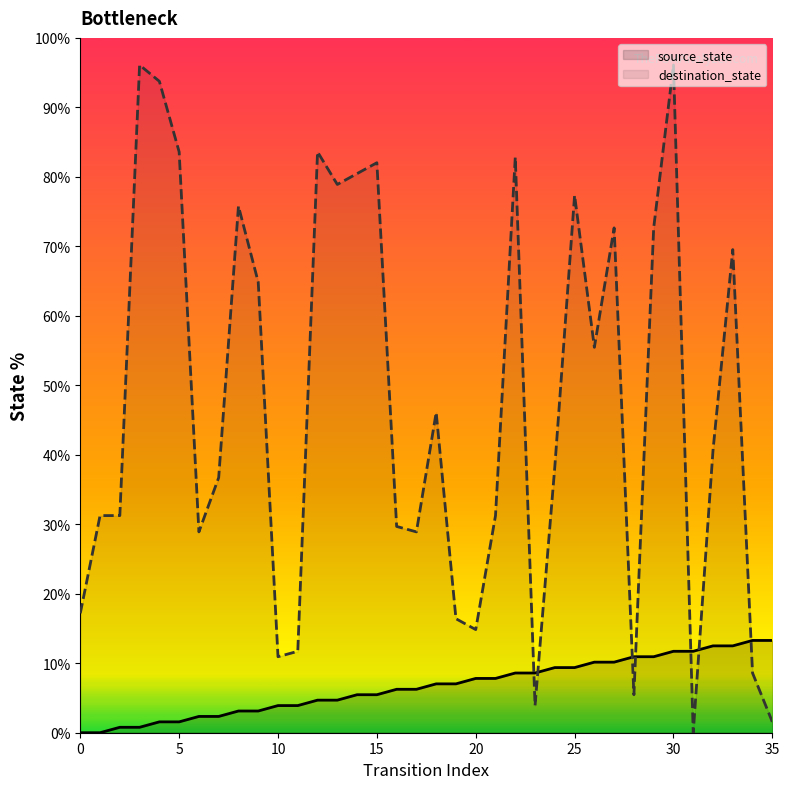

Rank the series by their maximum value, from lowest to highest.

source_state, destination_state